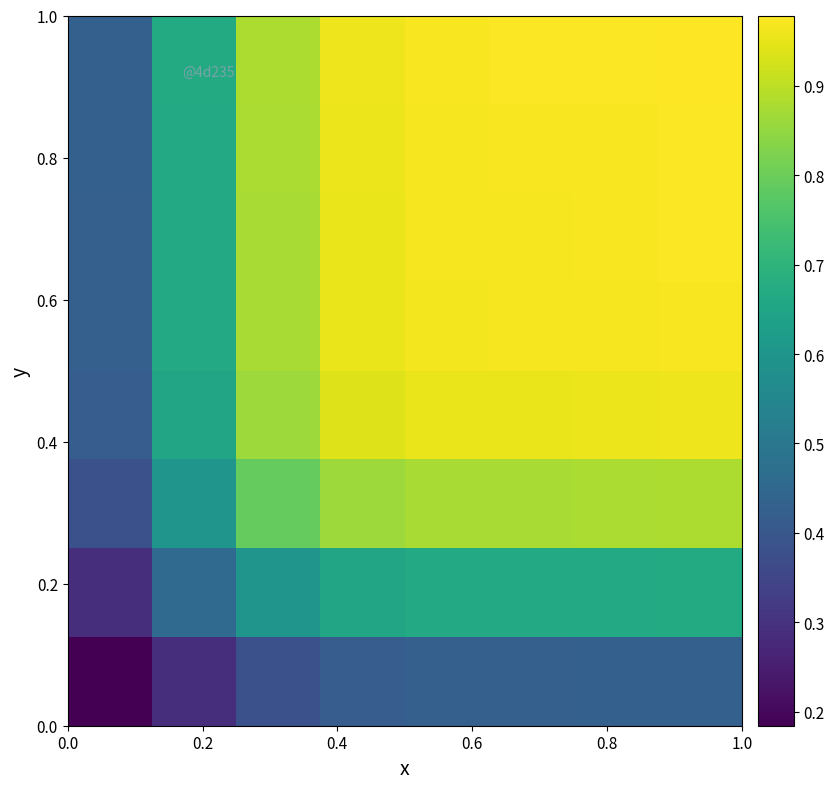

Count the number of data series in this chart.

8